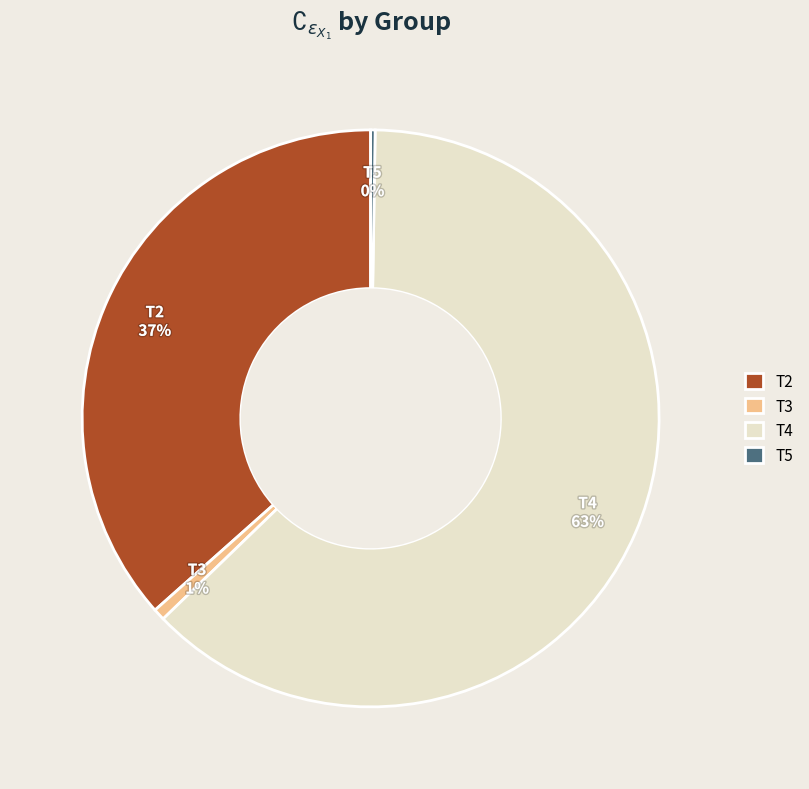

Which category accounts for the majority?

T4